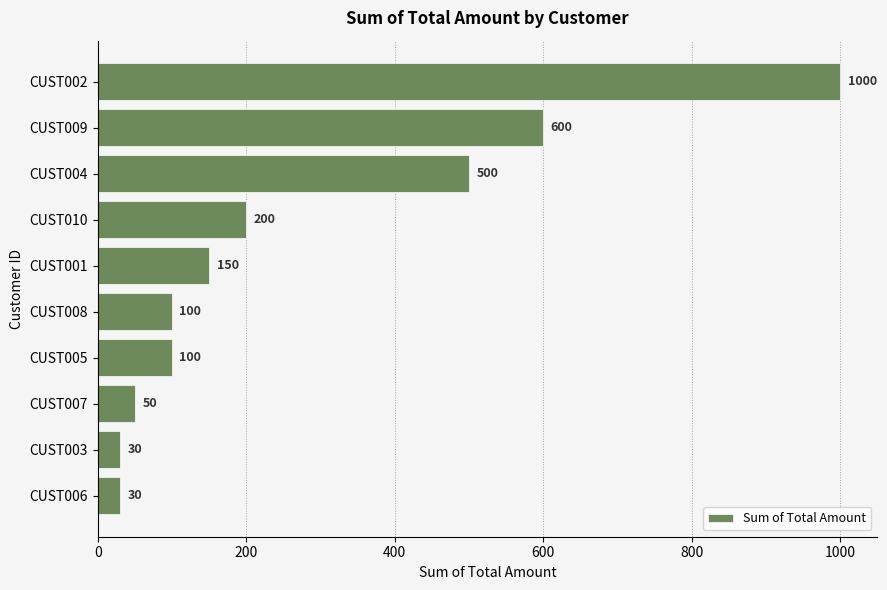

Which label corresponds to the largest value in the chart?

CUST002